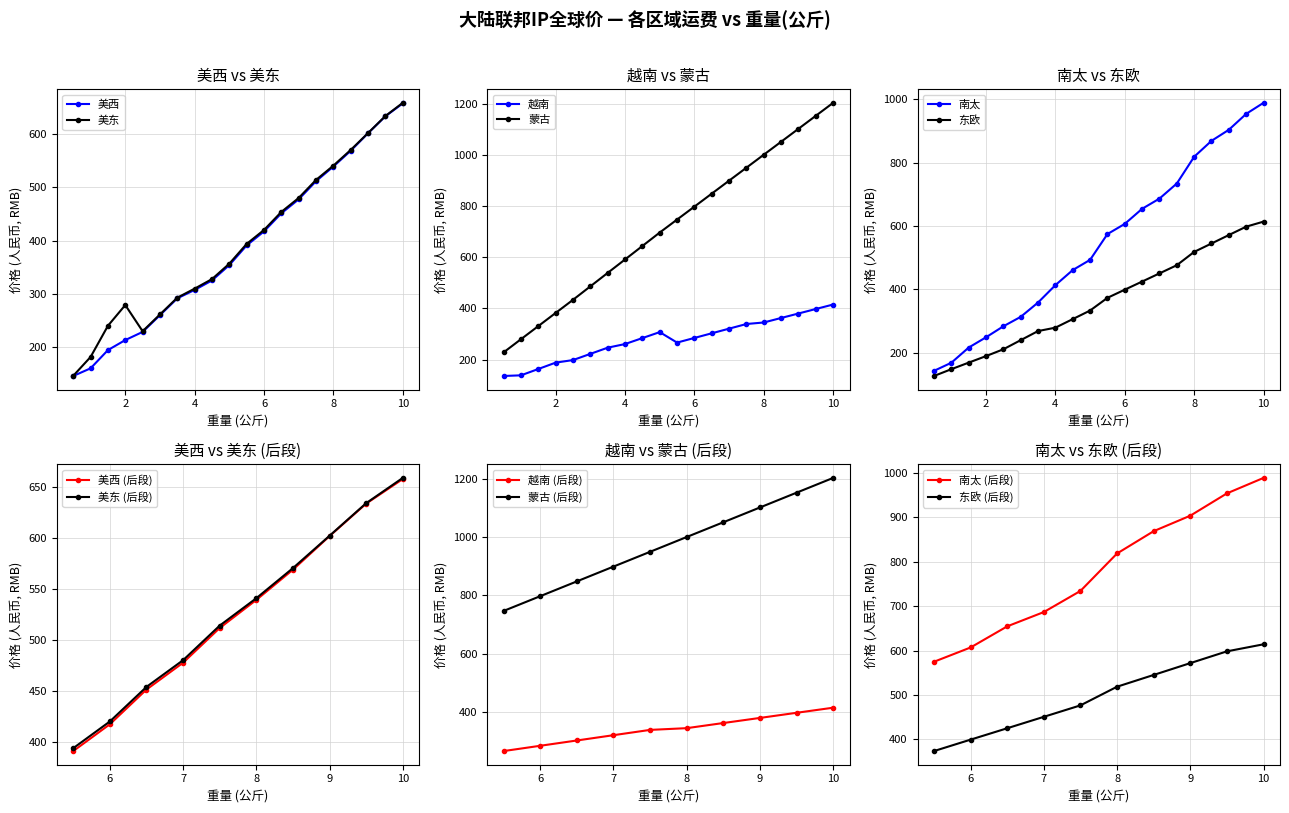

What is the highest value of the 蒙古 series?

1203.0